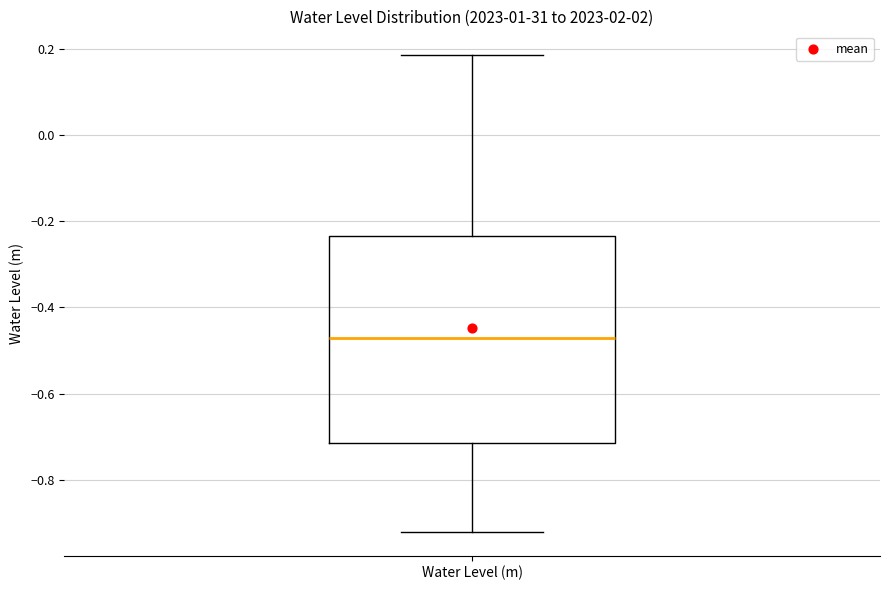

Read this box plot against the y-axis: the position of the median line, the range covered by the box, and the ends of both whiskers. The values are not printed on the chart, so give them approximately, as read against the axis.

median -0.48, box -0.72 to -0.24, whiskers -0.92 to 0.18